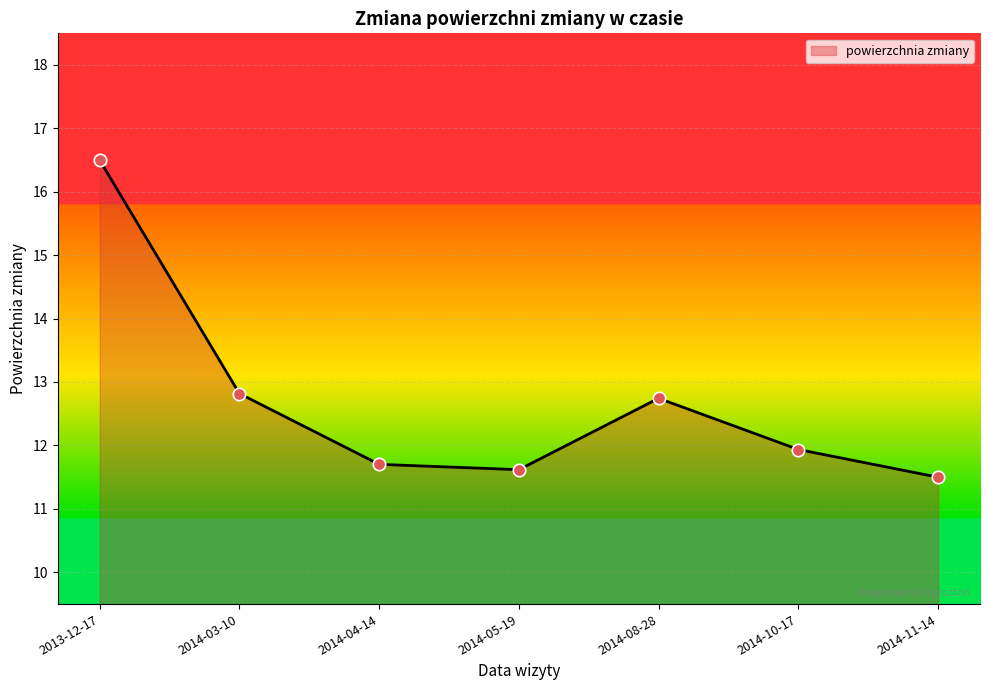

Between 2014-10-17 and 2014-04-14, which is larger?

2014-10-17